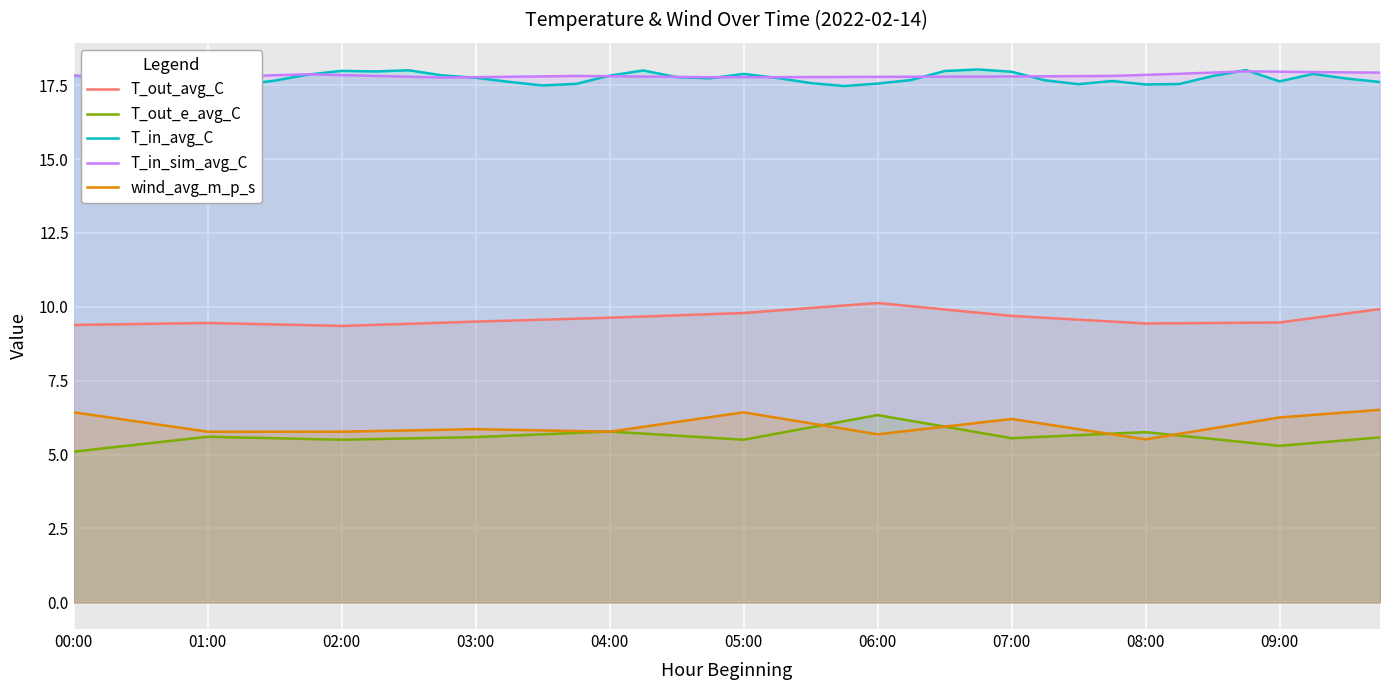

True or false: T_out_avg_C has more than 0 points higher than both neighbors.

True